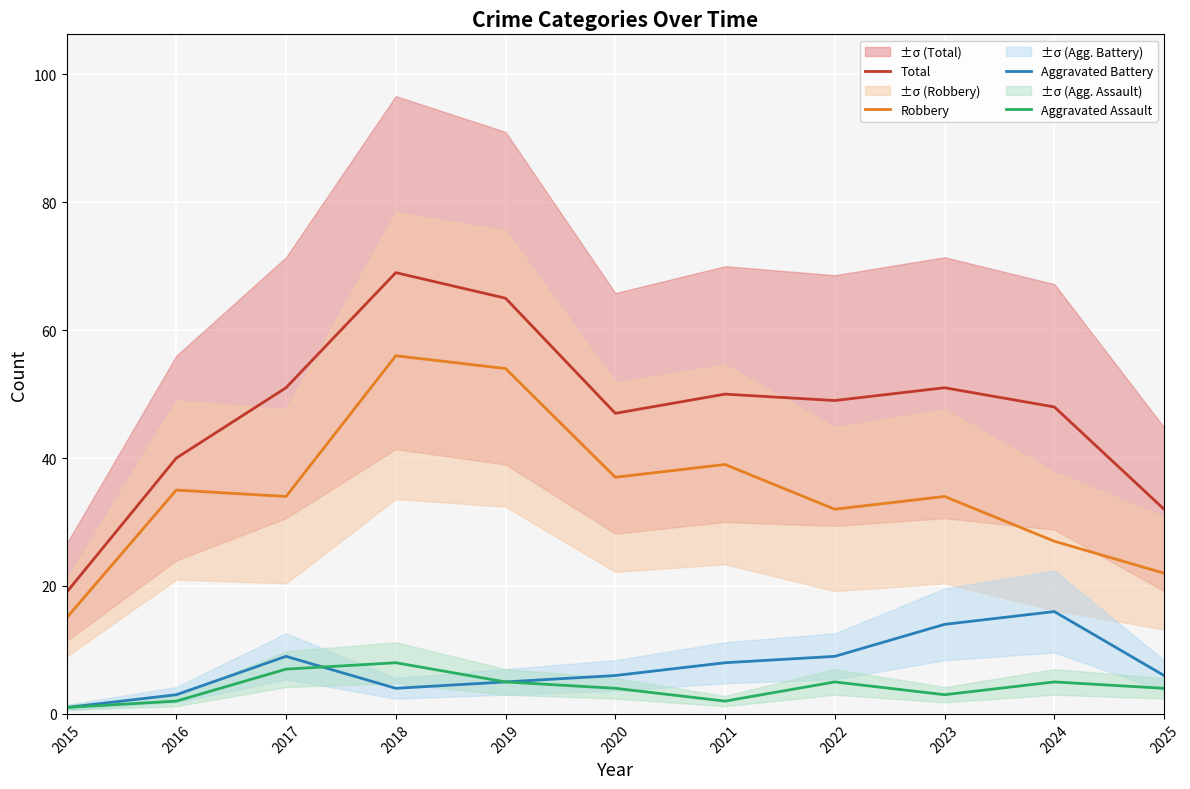

Reading left to right, what are all the values shown in this chart?

Total: 19	40	51	69	65	47	50	49	51	48	32
Robbery: 15	35	34	56	54	37	39	32	34	27	22
Aggravated Battery: 1	3	9	4	5	6	8	9	14	16	6
Aggravated Assault: 1	2	7	8	5	4	2	5	3	5	4